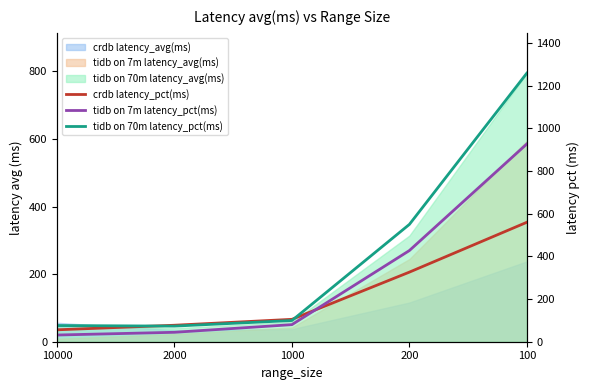

Which series ends up on top after the final intersection of crdb latency_pct(ms) and tidb on 7m latency_pct(ms)?

tidb on 7m latency_pct(ms)